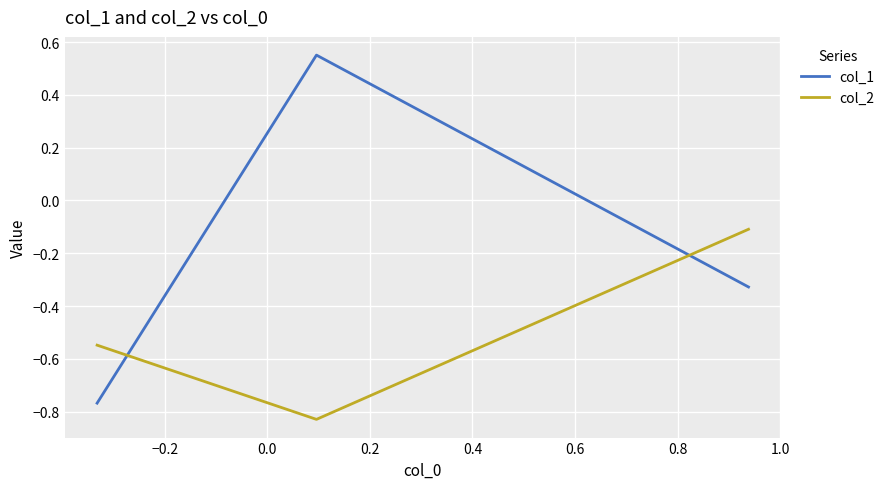

List the series in order of their peak value, lowest first.

col_2, col_1